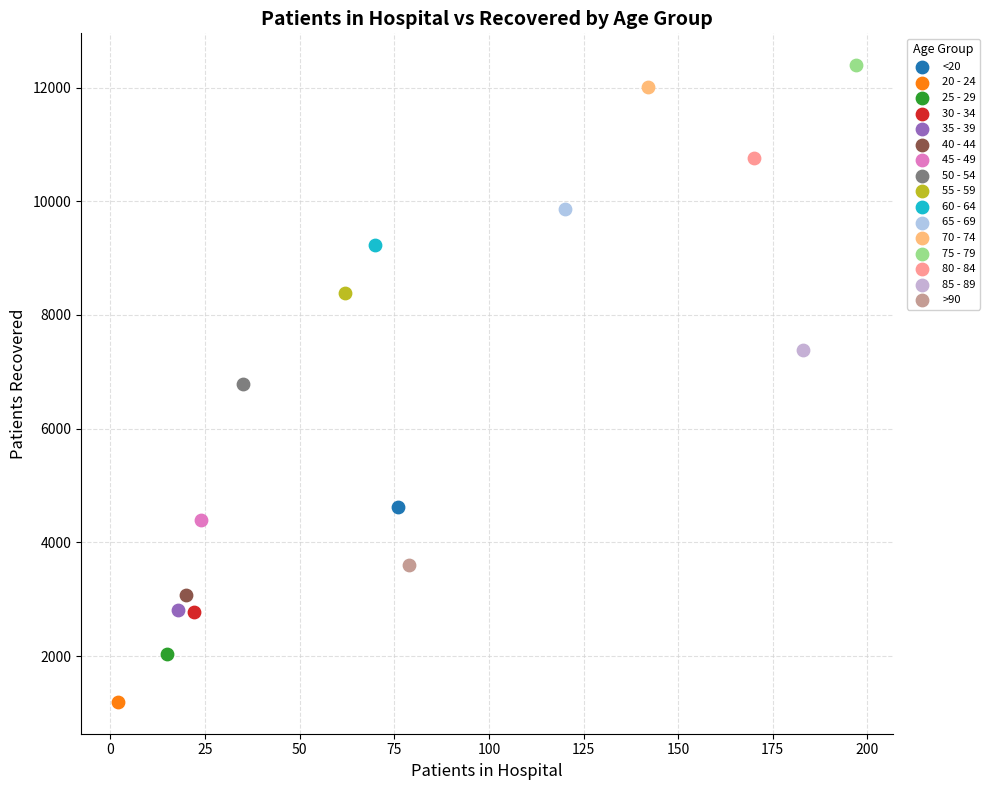

Which series reaches the maximum Y coordinate?

75 - 79